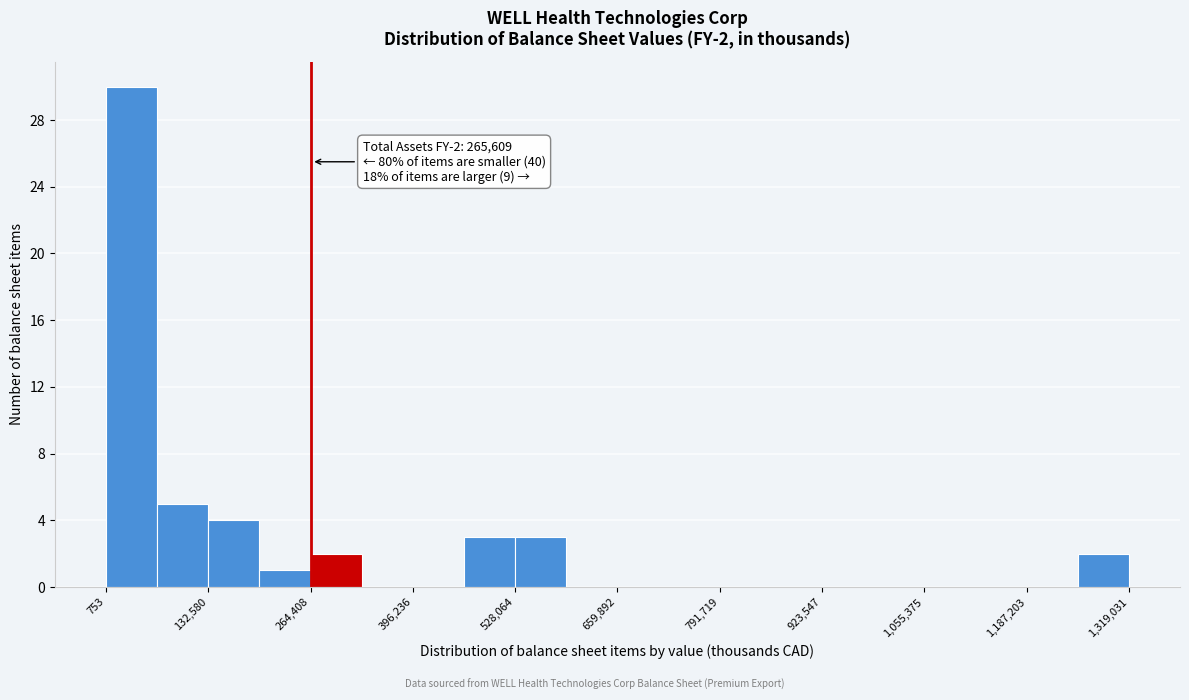

Around what value on the x-axis is the tallest bar? Give the approximate position of its centre, as read against the axis.

40000